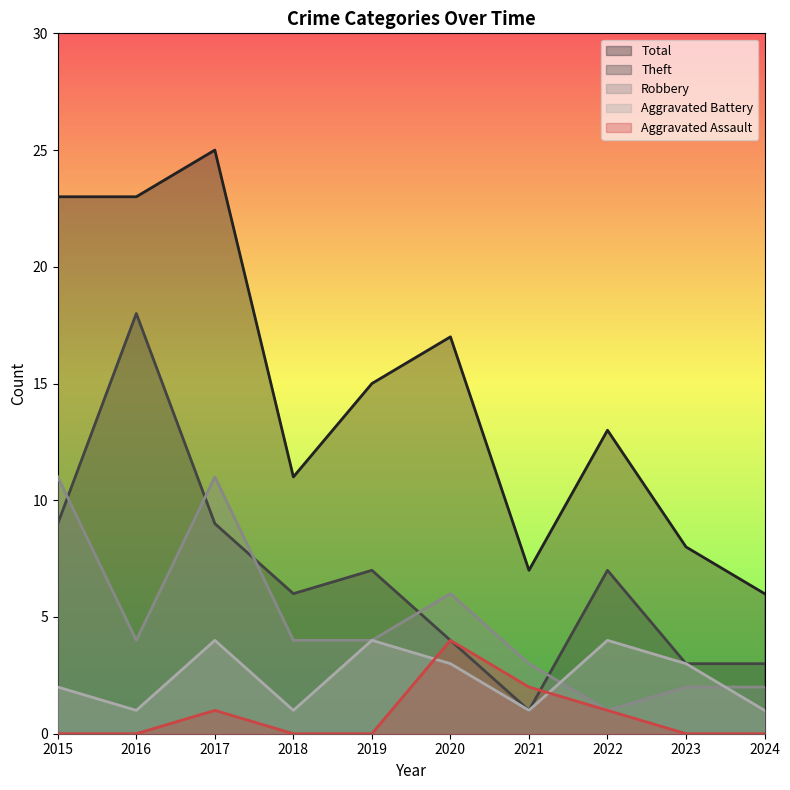

Between which two adjacent categories do Aggravated Battery and Robbery first intersect?

2021 and 2022